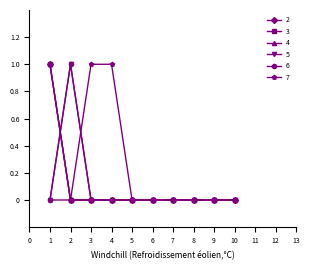

At which category is the sum across all series the highest?

1